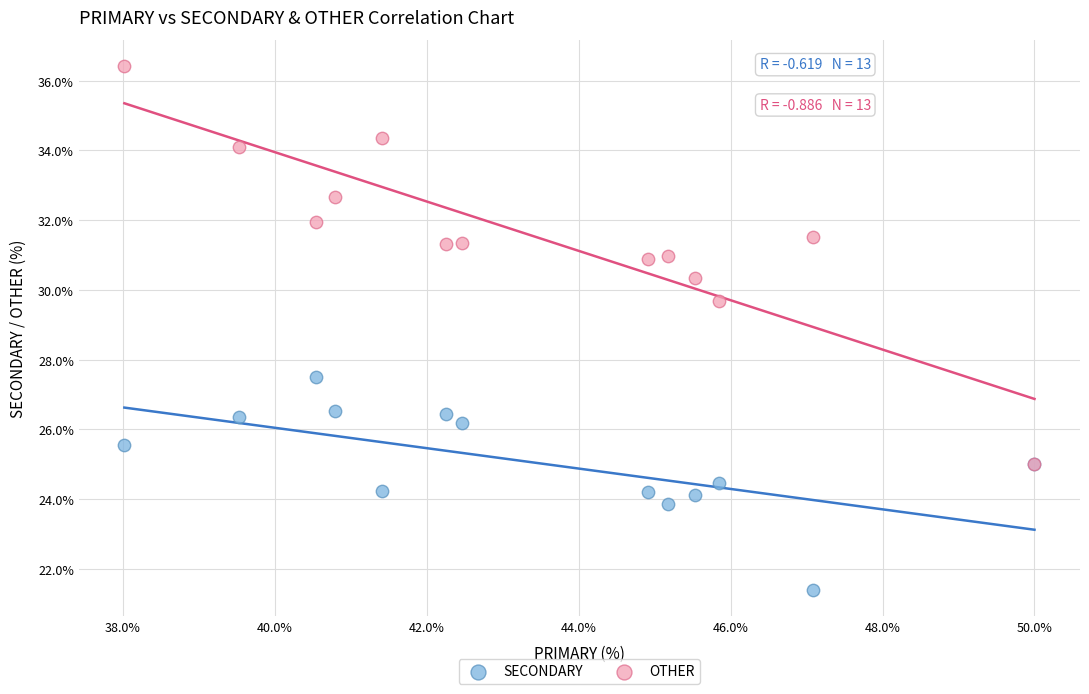

Across all series, what Y value is closest to 28?

27.5